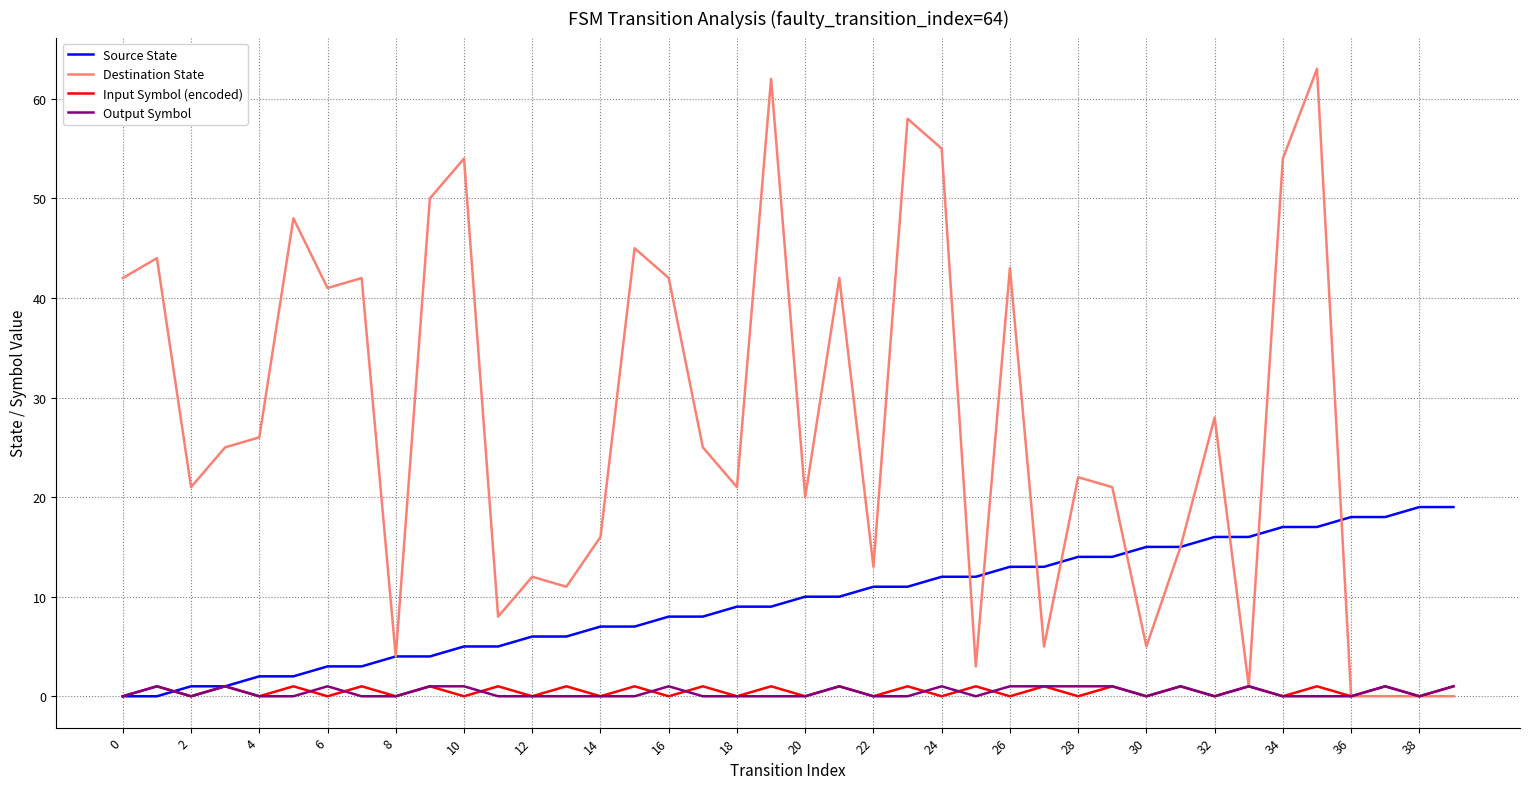

What is the difference between the maximum and minimum values in the Destination State series?

63